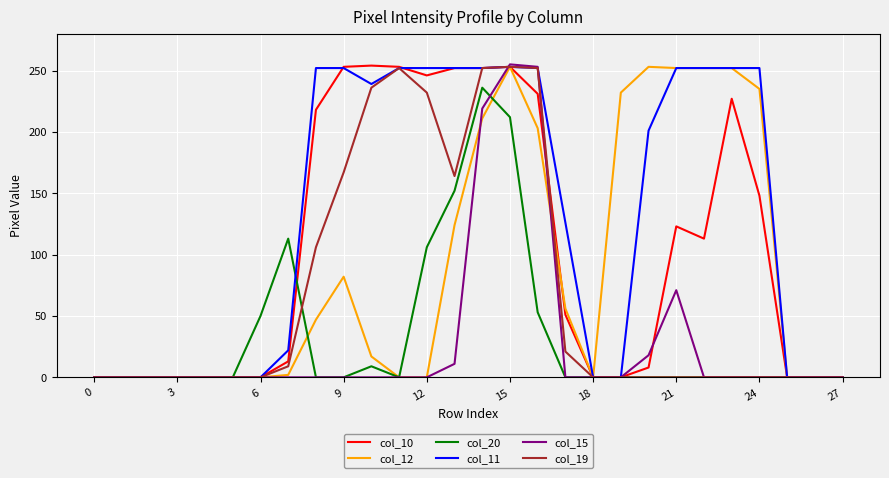

The col_11 series shows -139 at 27. True or false?

False